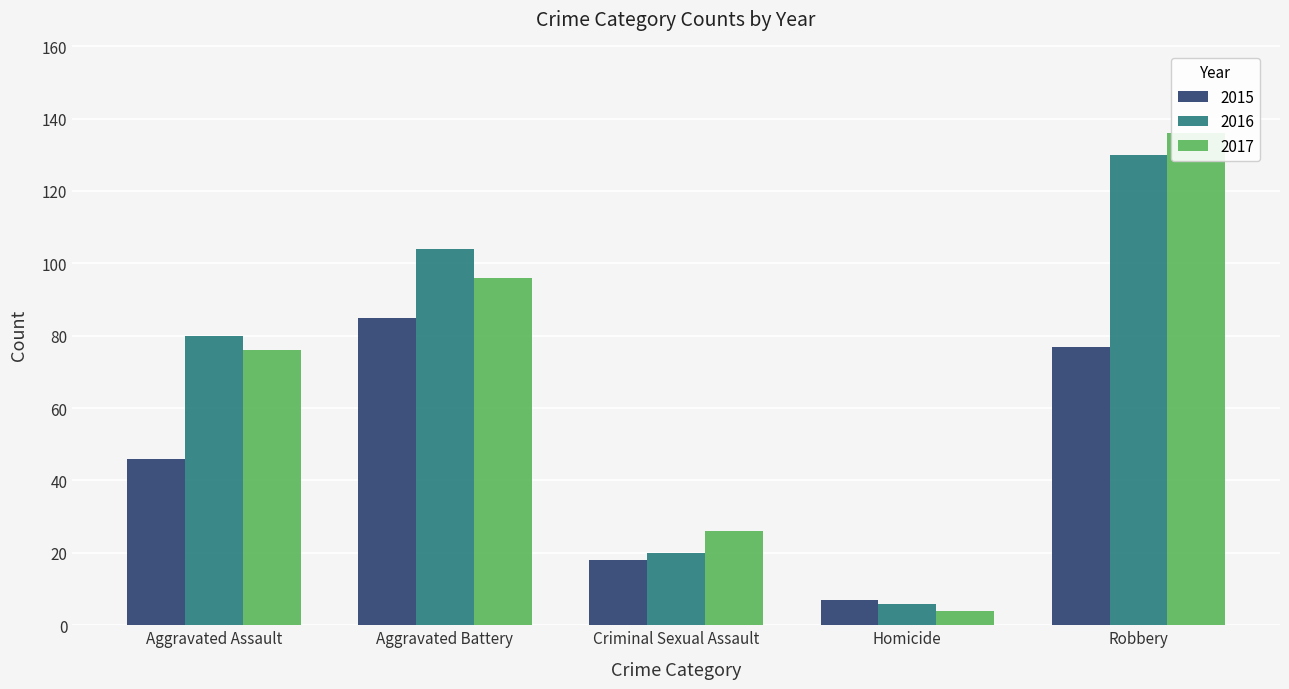

How many bars are there in total?

15